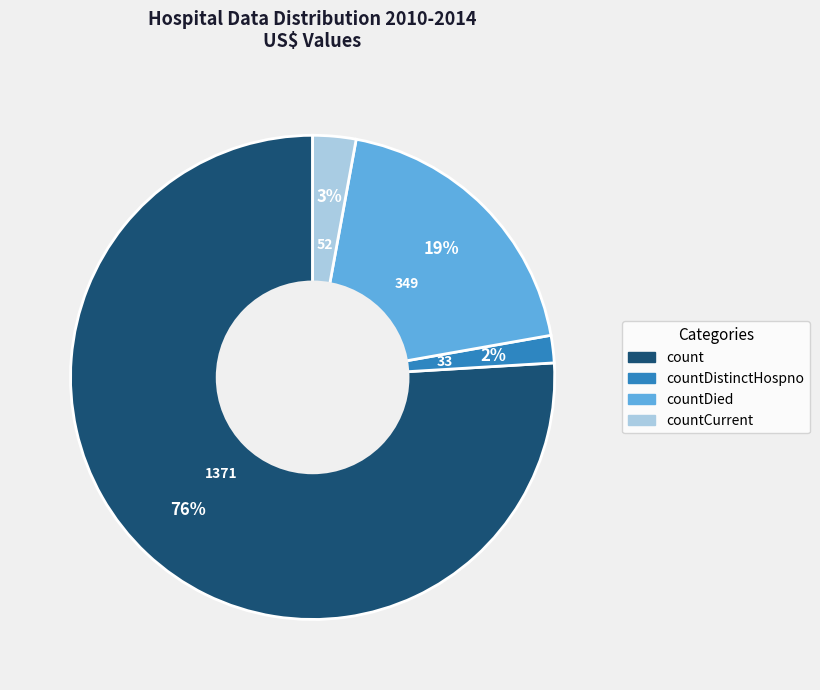

To the nearest percent, what is the difference between the largest and smallest slice percentages?

74%